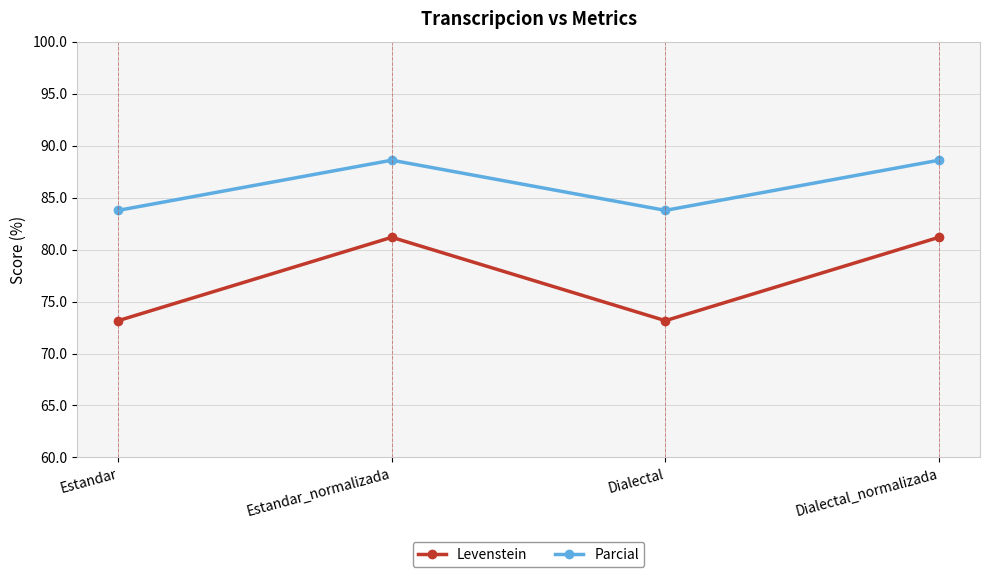

What is the label of the 3rd point from the right?

Estandar_normalizada